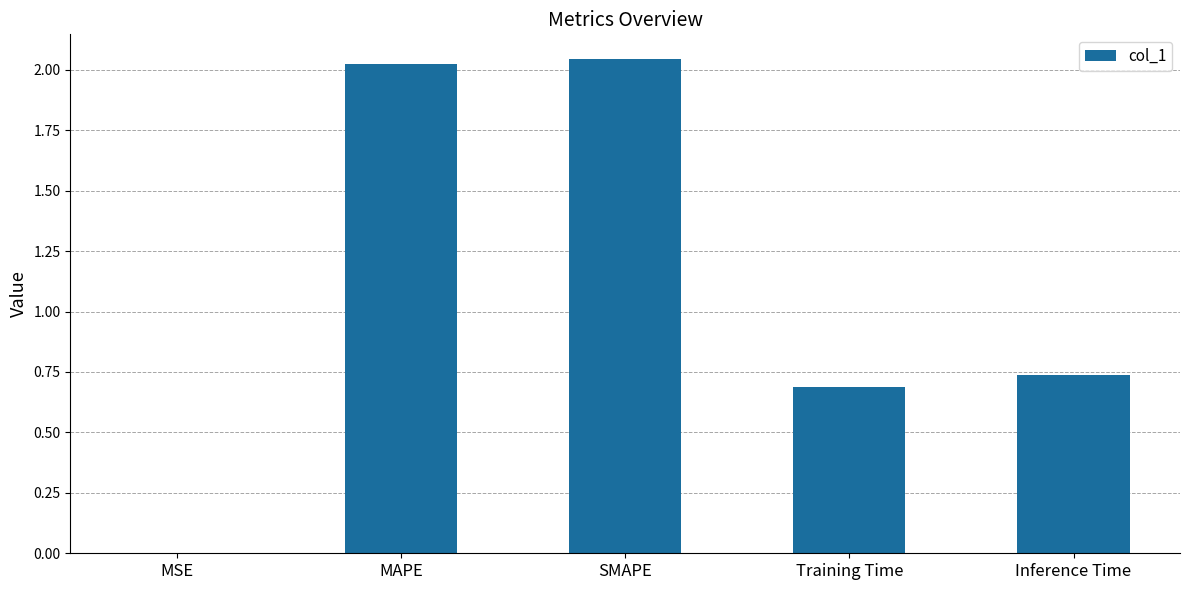

Is it true that the value at Inference Time is 0.5?

False